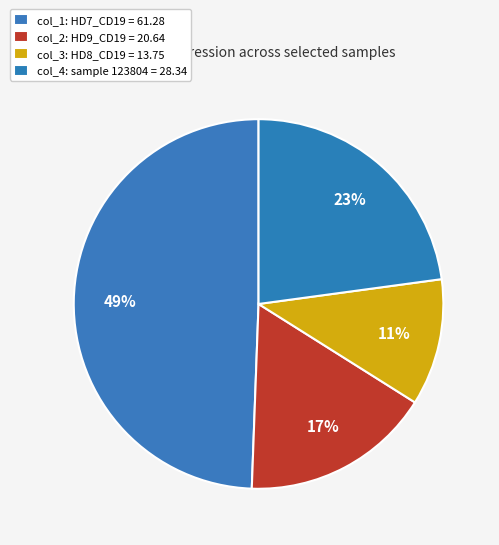

Count the number of slices in the pie.

4